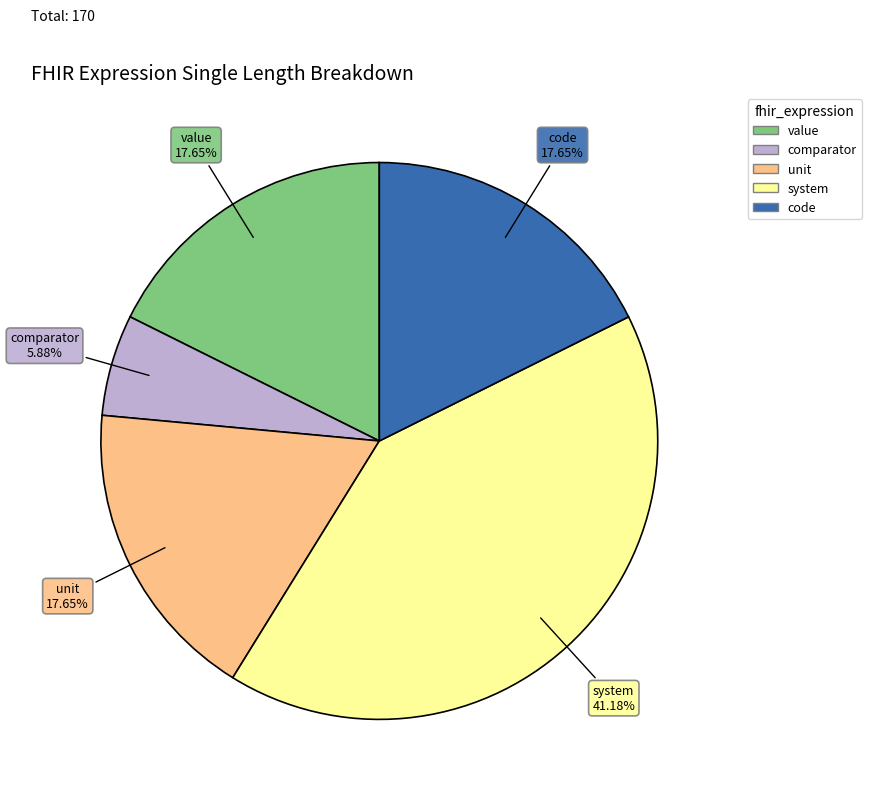

What is the largest slice in the pie chart?

system